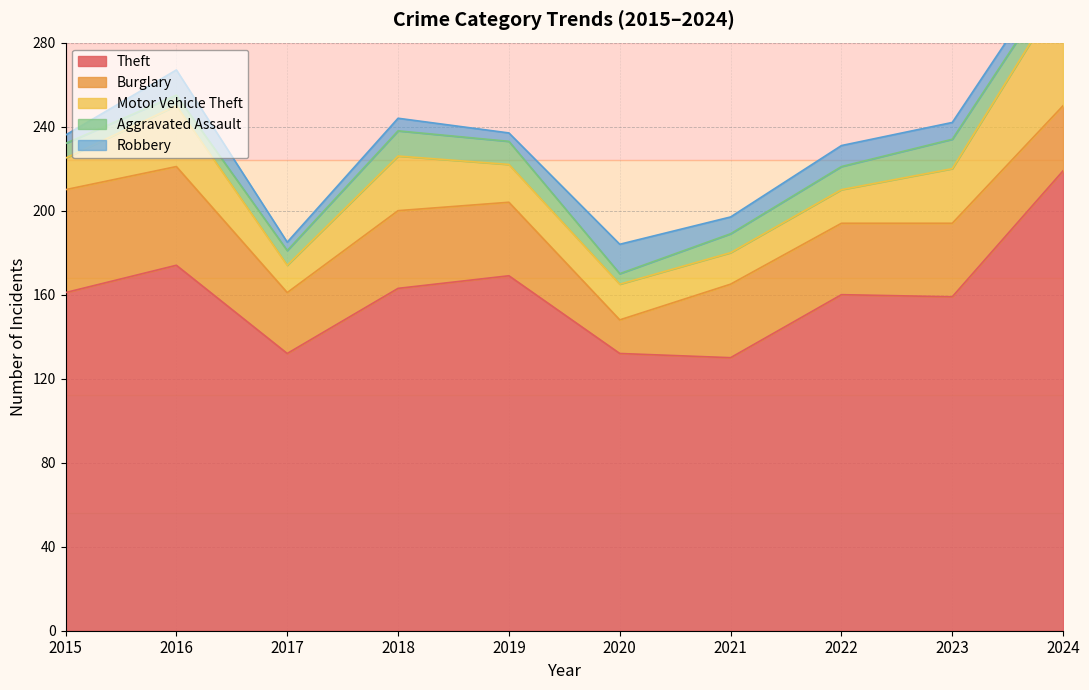

What is the difference between the maximum and minimum values in the Aggravated Assault series?

9